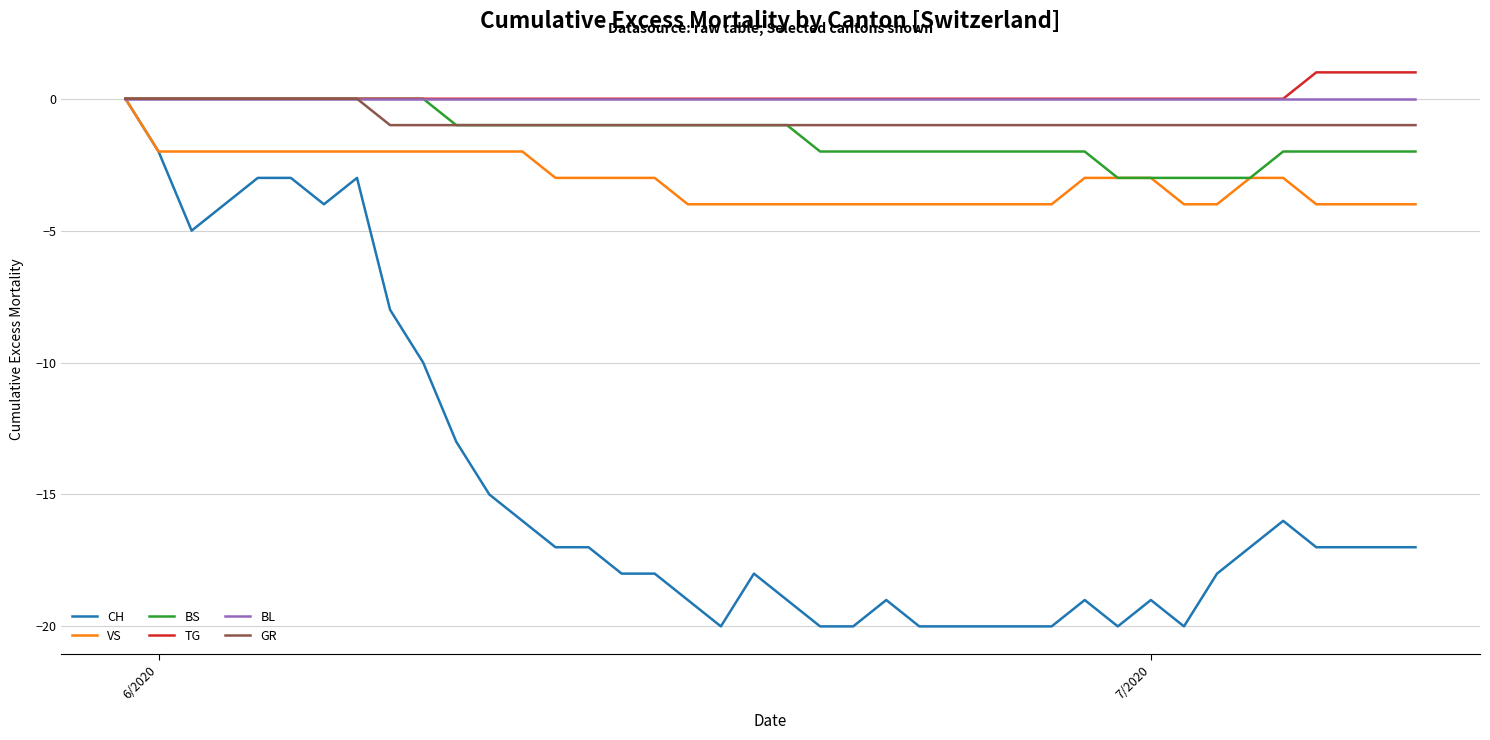

What is the minimum value shown in the chart?

-20